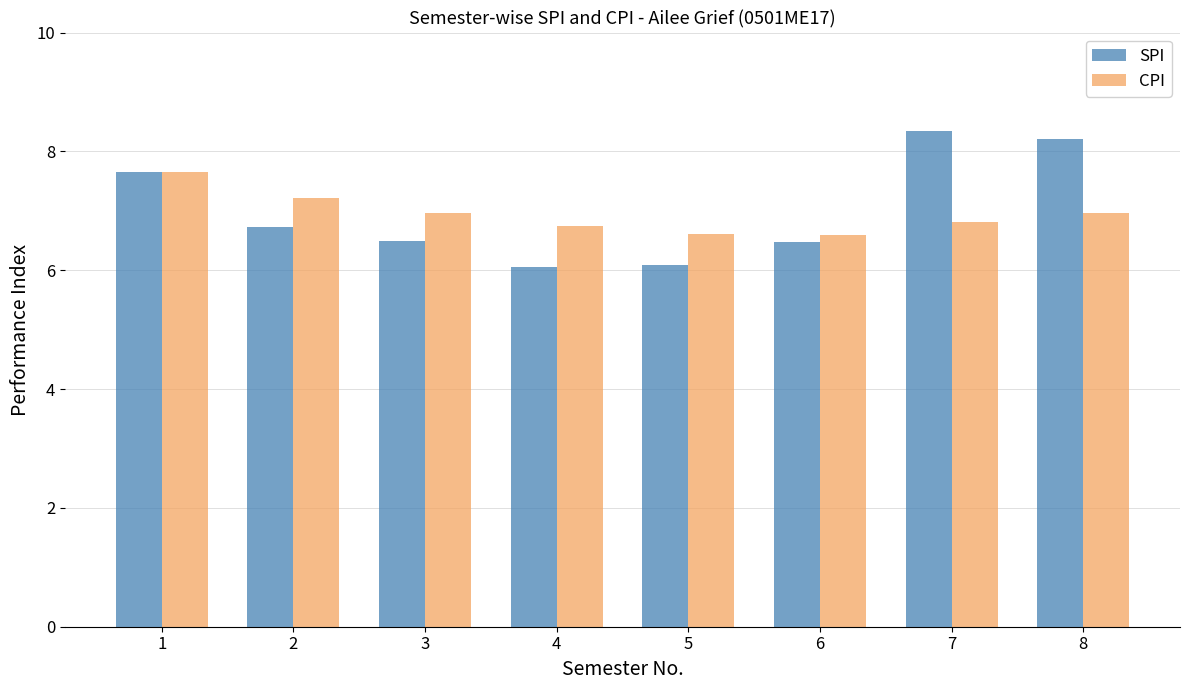

What is the value of the SPI bar at the 3rd from the left?

6.5